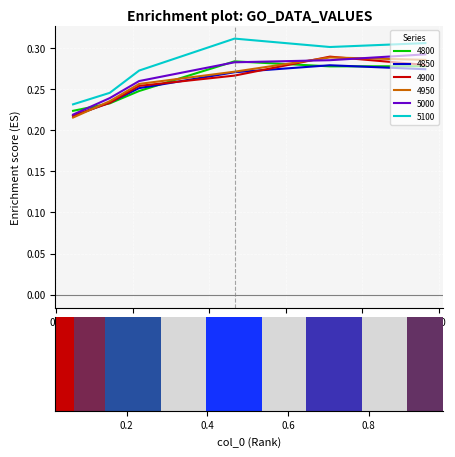

At which category is the sum across all series the highest?

0.7150684931506849